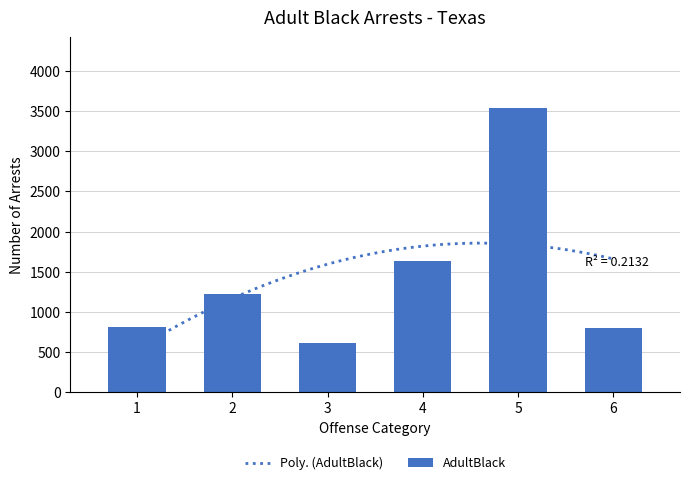

Reading left to right, list all the values displayed in this chart.

816	1220	618	1631	3533	798